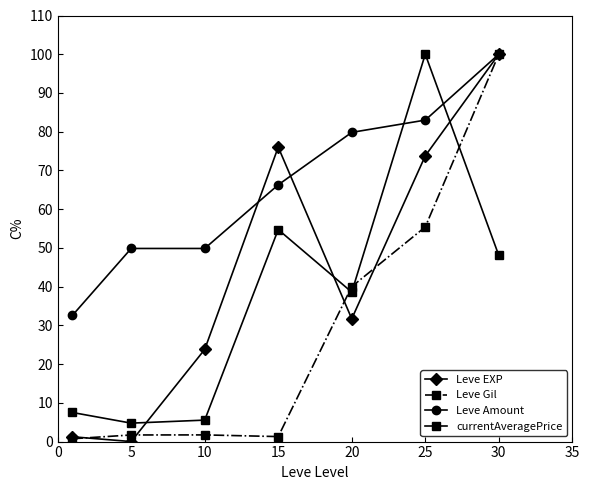

Which series has the largest total across all categories?

Leve Amount